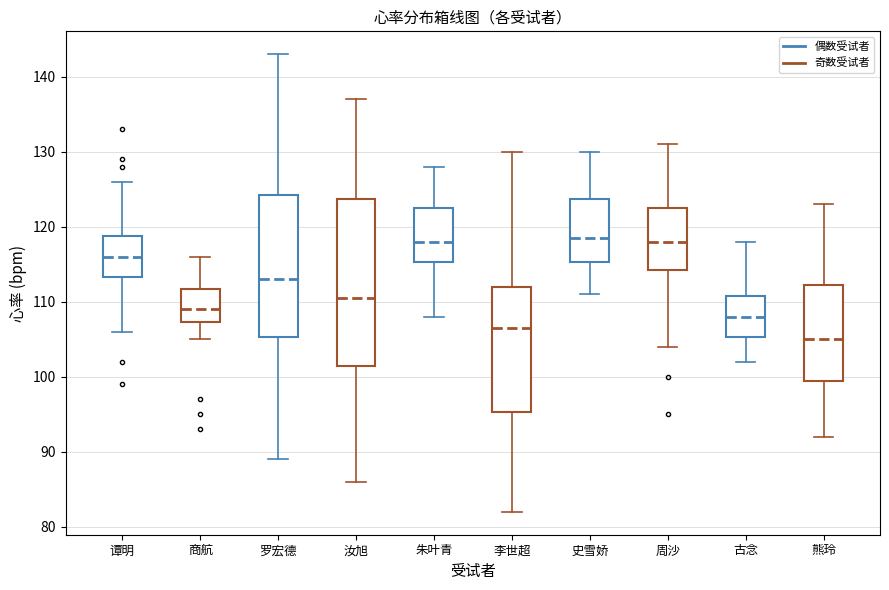

Comparing the boxes themselves (not the whiskers), which one is the tallest?

汝旭